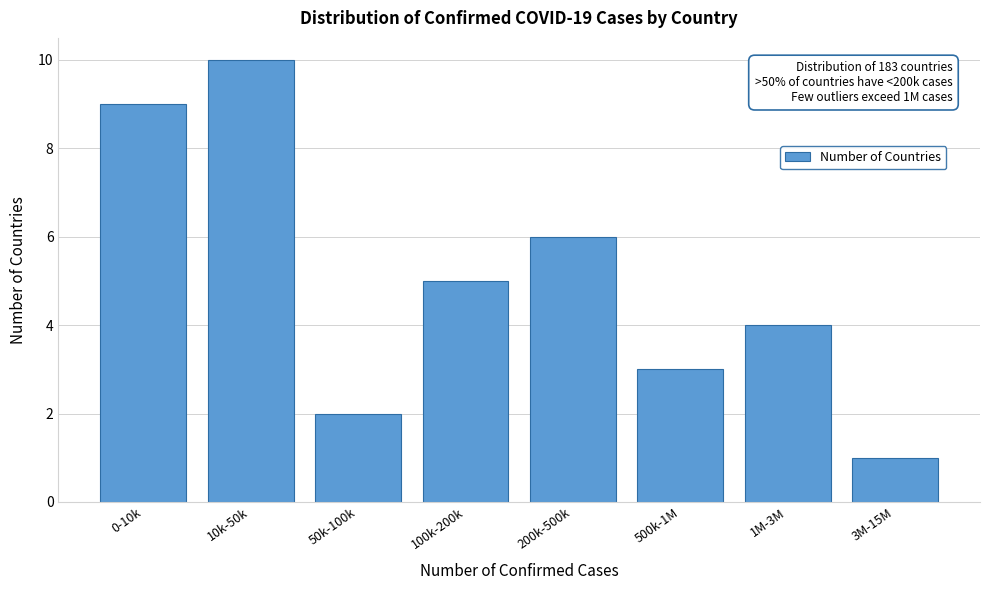

Reading right to left, list all the values displayed in this chart.

1	4	3	6	5	2	10	9